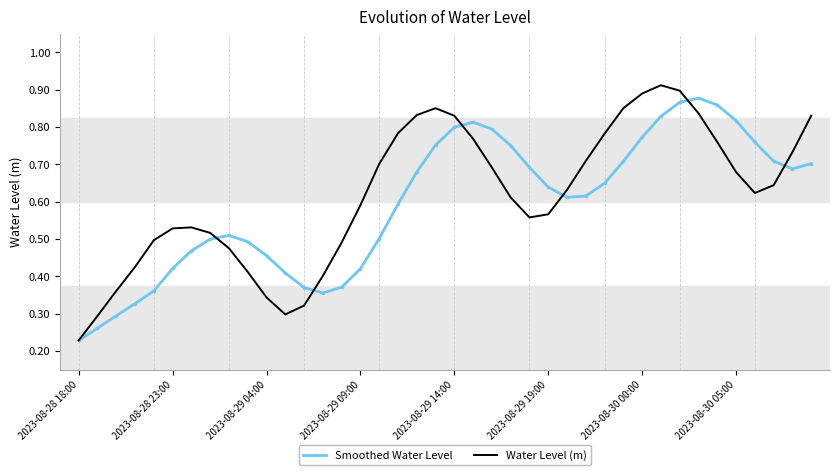

What are all the series names shown in the legend?

Smoothed Water Level, Water Level (m)